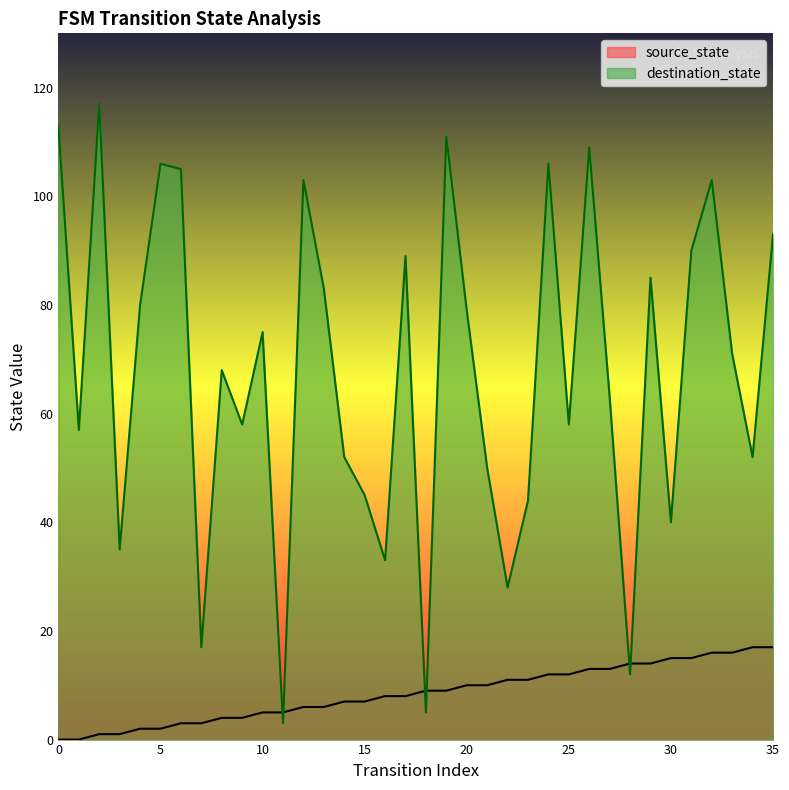

List the series in order of their overall mean, highest first.

destination_state, source_state